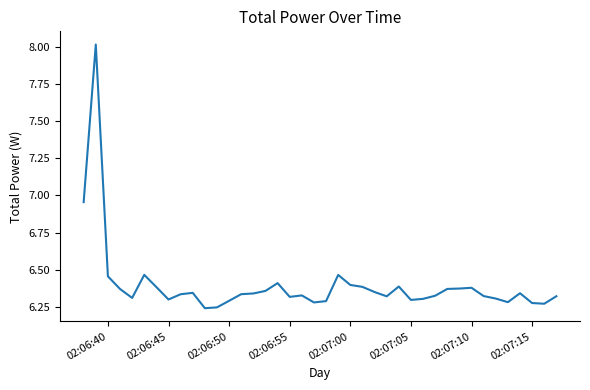

What is the difference between the maximum and minimum values?

1.8